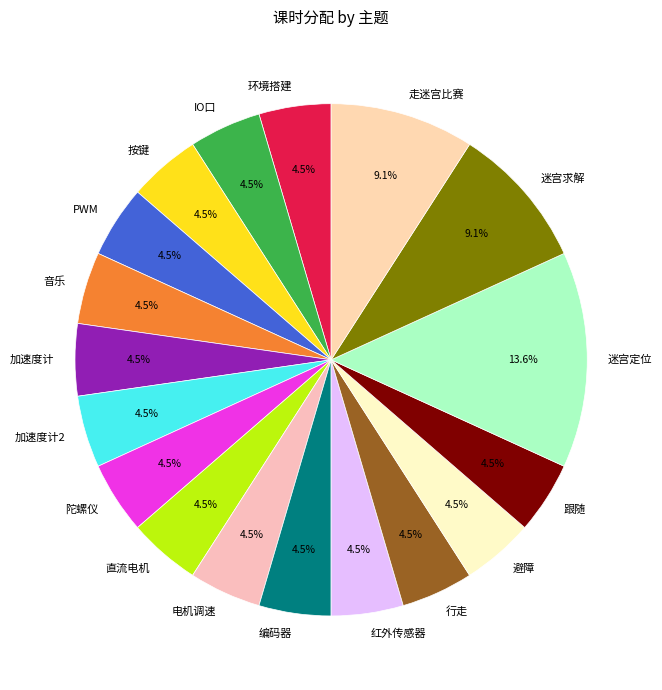

What percentage do 直流电机 and 环境搭建 together represent?

9.1%